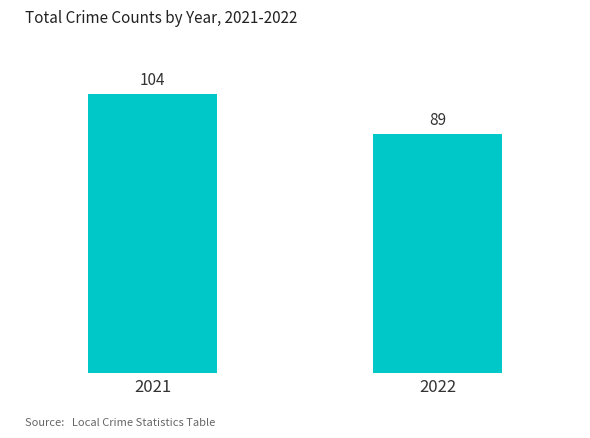

What is the ratio of the value at 2021 to the value at 2022?

1.2